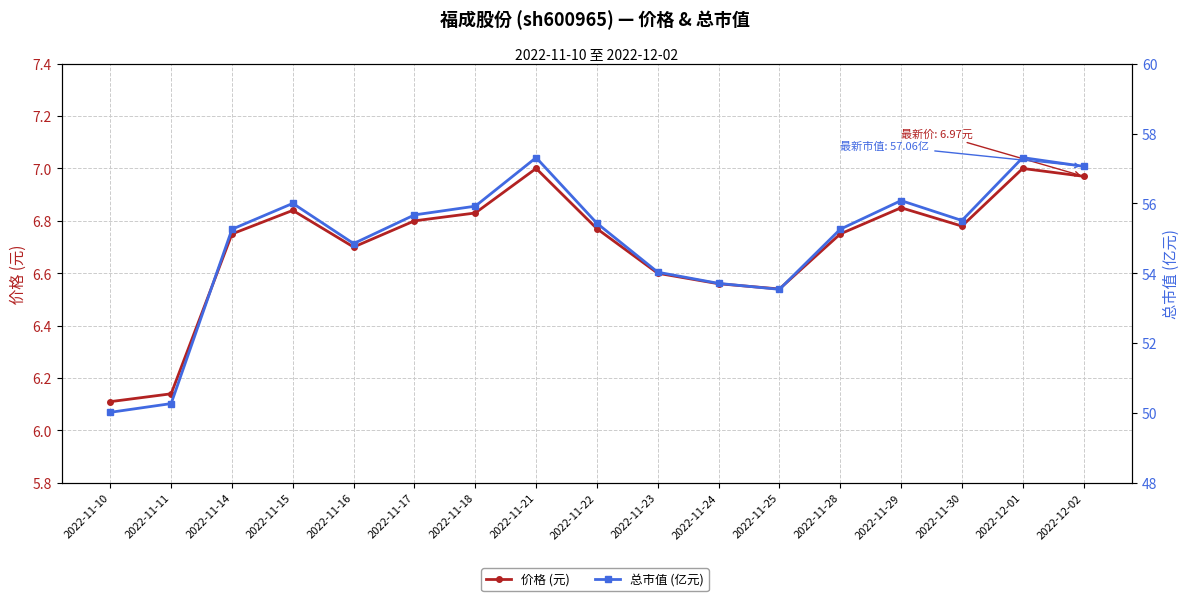

What is the value of the 总市值 (亿元) point at the 14th from the left?

56.1